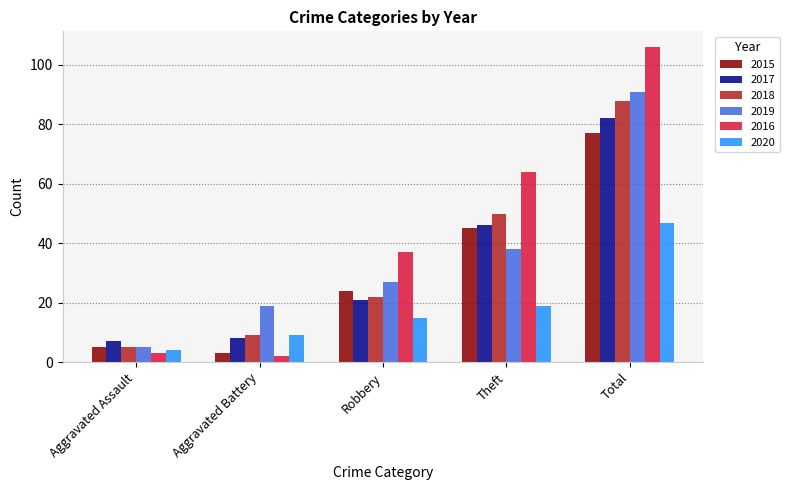

What is the difference between the maximum and minimum values in the 2017 series?

75